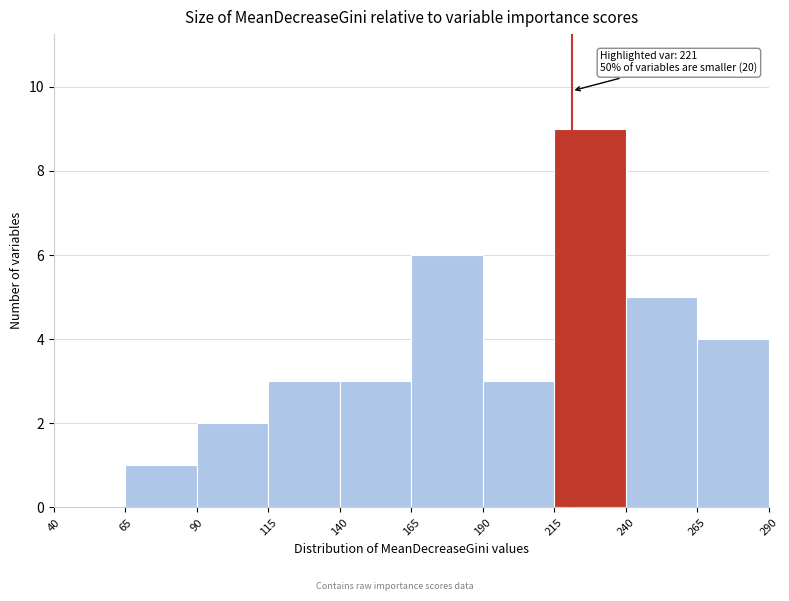

Which range on the x-axis has the tallest bar?

215 to 240